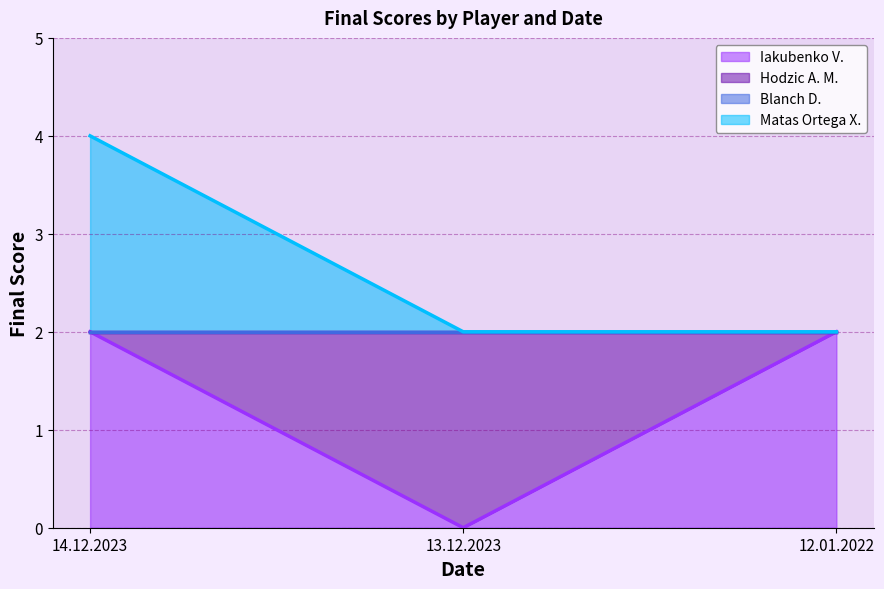

What is the lowest value of the Matas Ortega X. series?

2